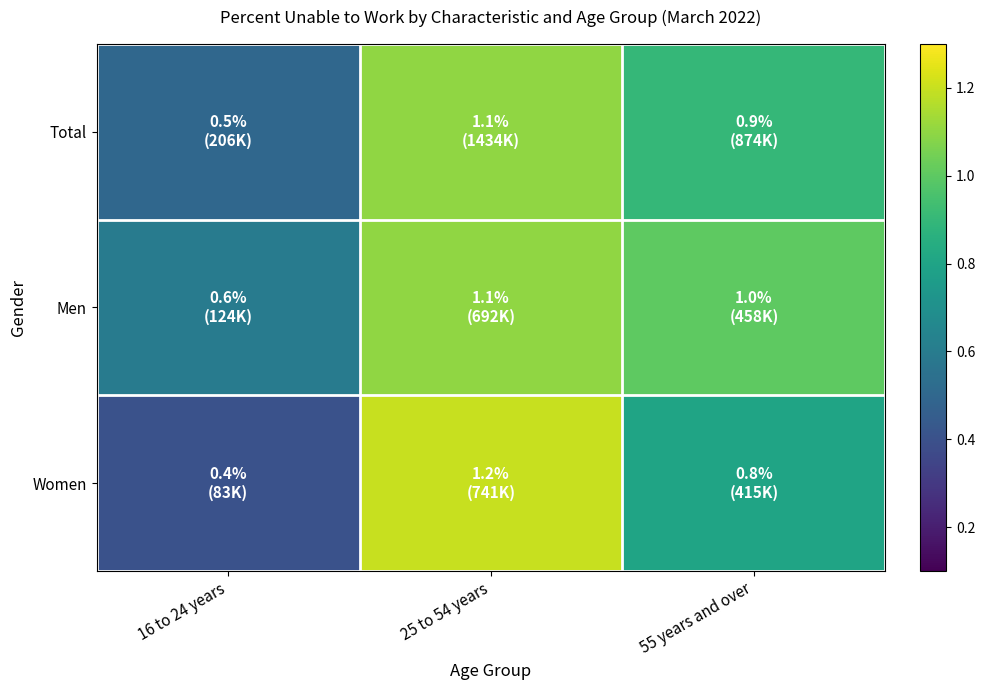

Which label corresponds to the largest value in the chart?

25 to 54 years